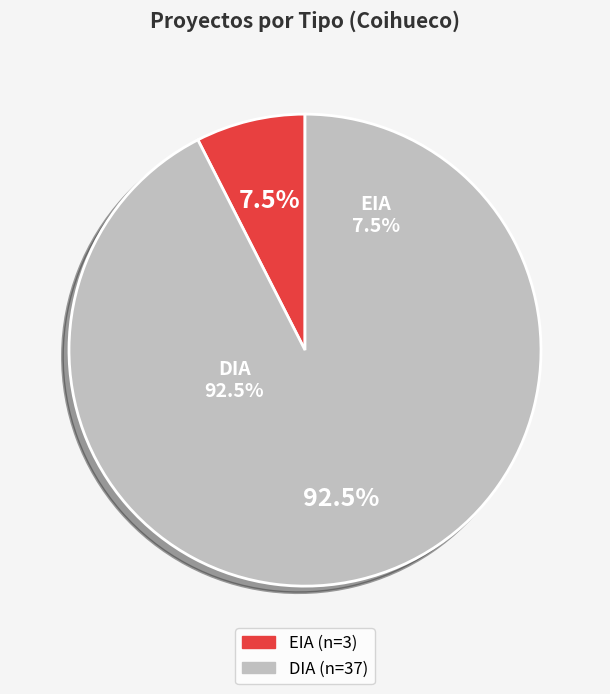

Which category has the smallest portion of the pie?

EIA